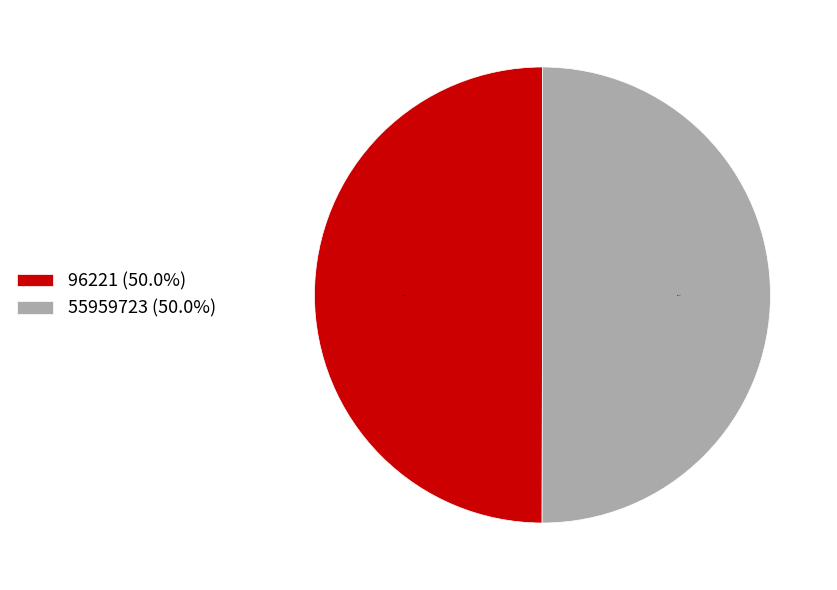

What percentage do 96221 and 55959723 together represent?

100.0%